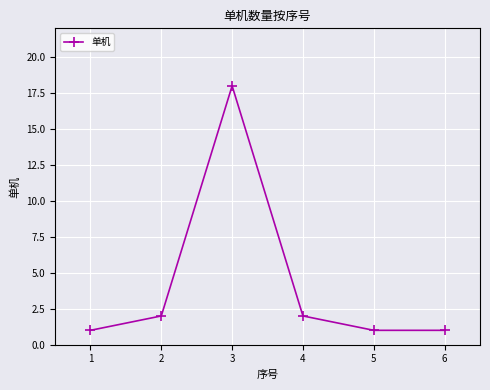

What is the difference between the values at 3 and 5?

17